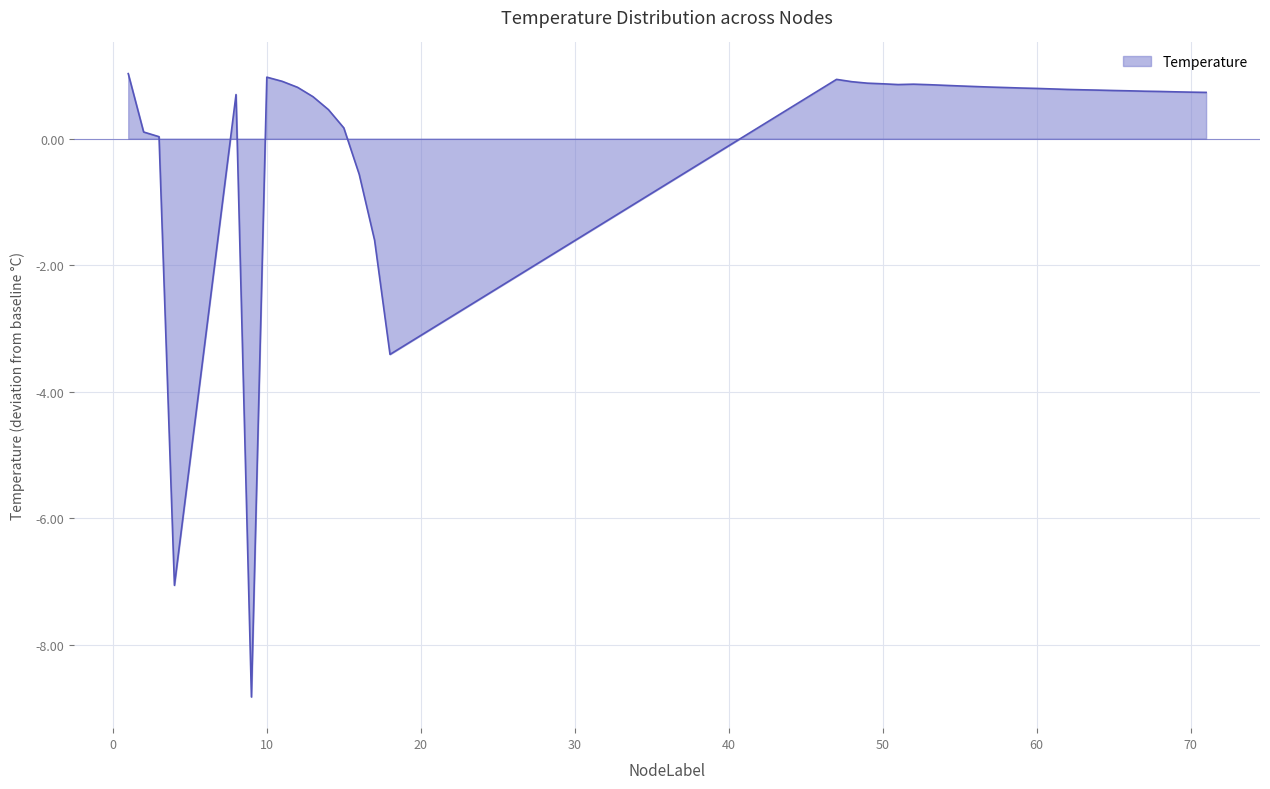

What is the difference between the maximum and minimum values?

9.9